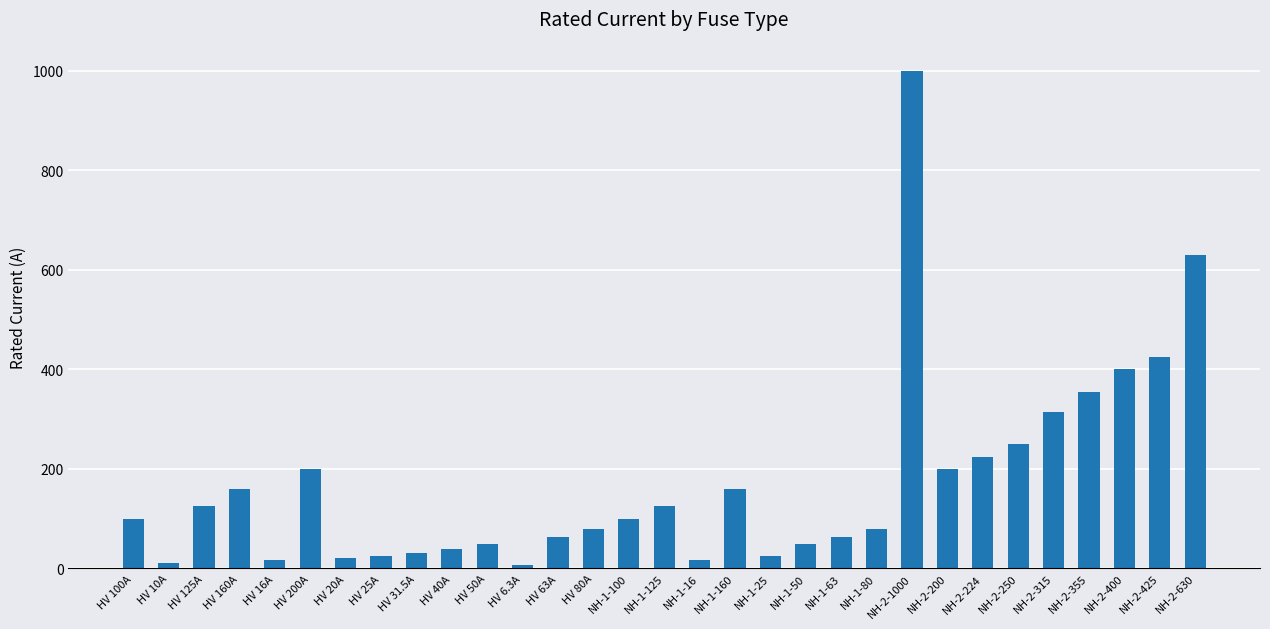

True or false: the data shows 706.8 at NH-2-425.

False